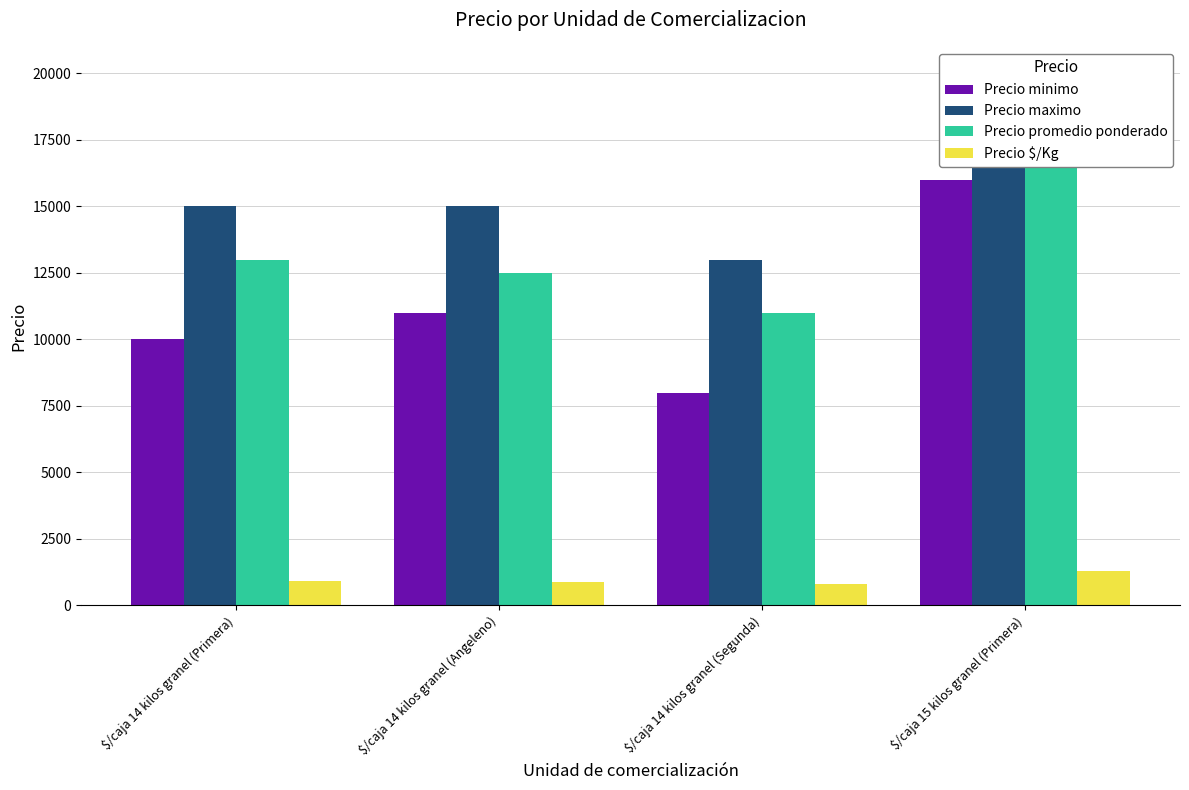

How many groups of bars are there?

4